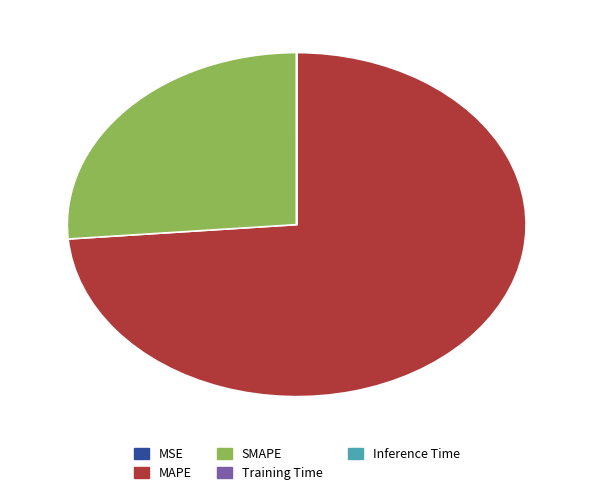

Do SMAPE and MAPE together represent more than half of the pie?

Yes